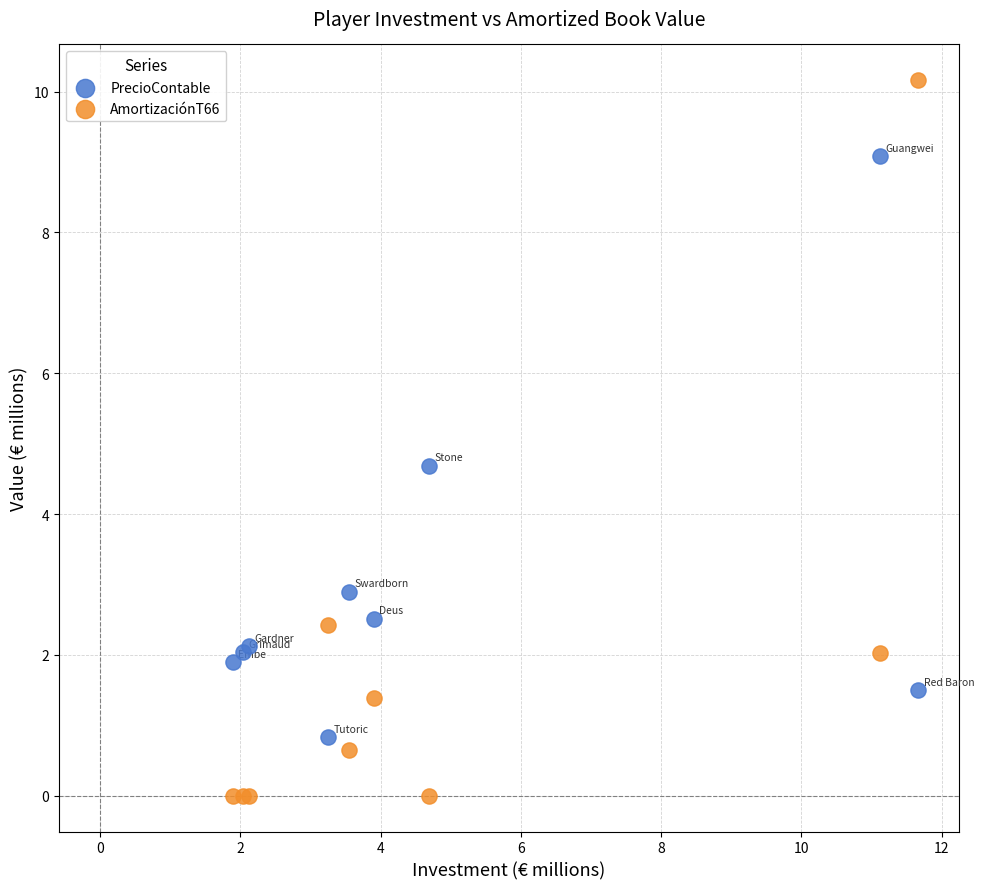

Which series contains the lowest Y value?

AmortizaciónT66